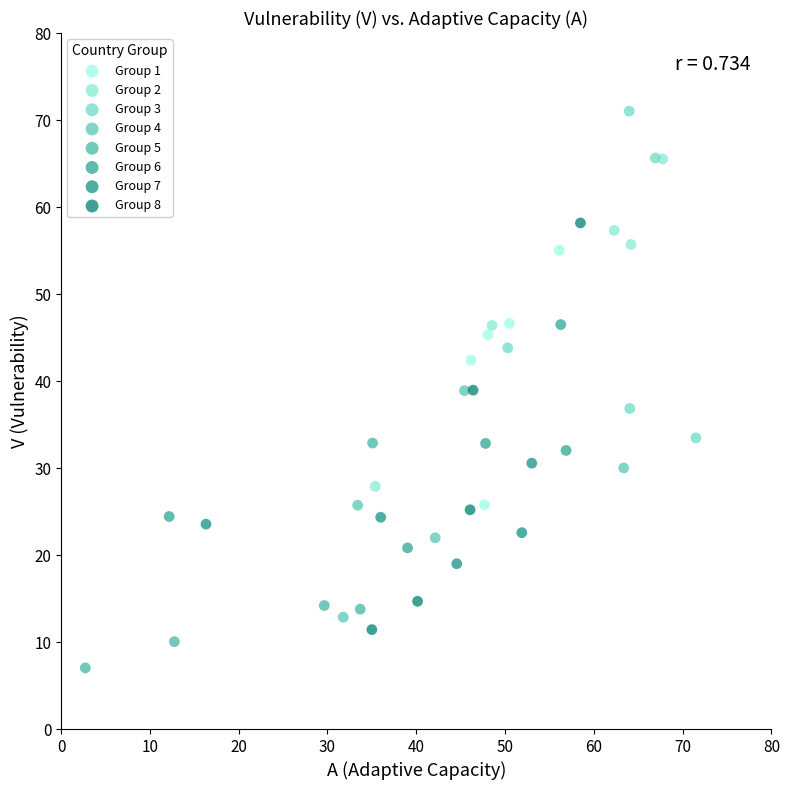

Which series contains the lowest Y value?

Group 5